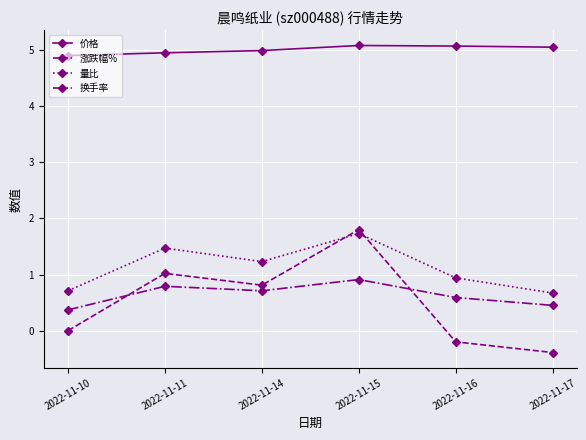

What is the difference between the maximum and second lowest values in the 价格 series?

0.1